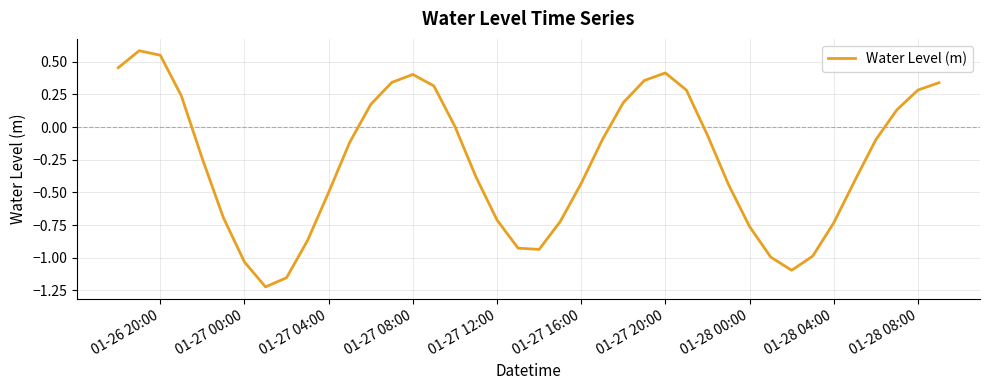

What is the difference between the maximum and minimum values?

1.8